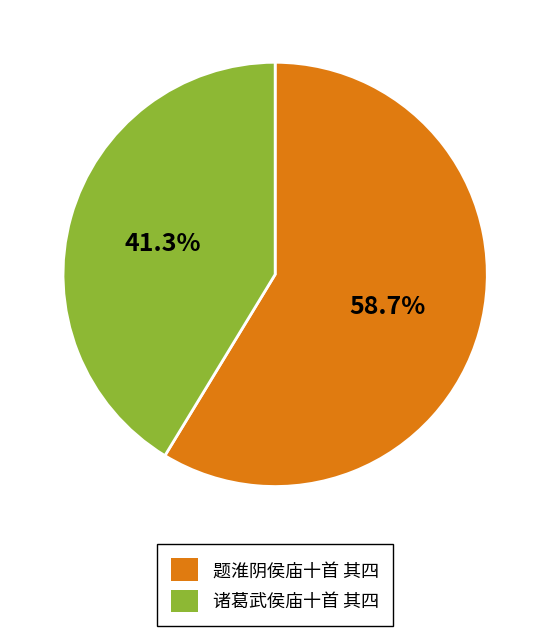

What is the smallest slice in the pie chart?

诸葛武侯庙十首 其四